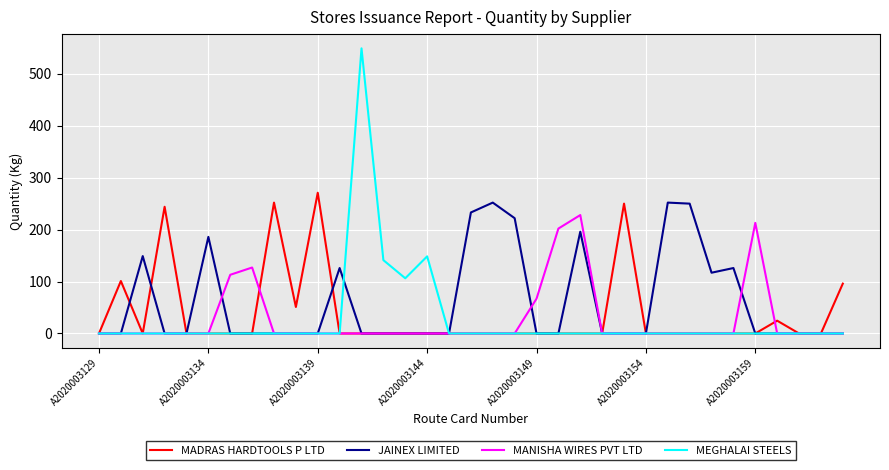

What is the sum of all MEGHALAI STEELS values?

945.0